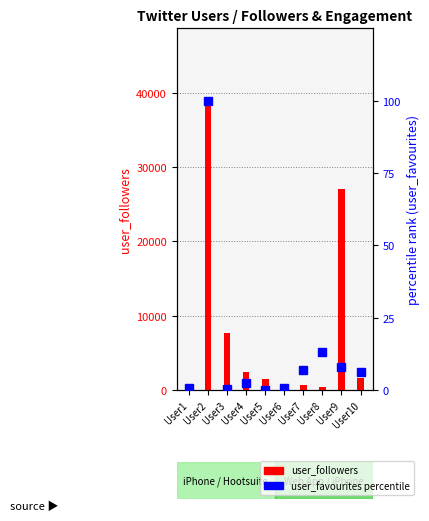

Where is user_favourites (pct) nearest to the value 50?

User8